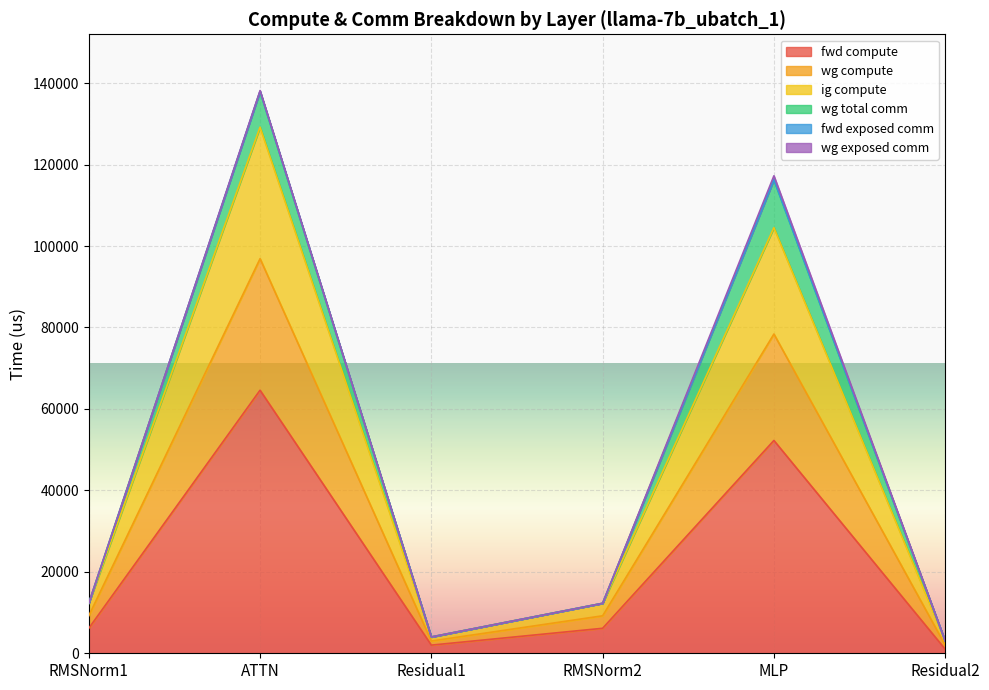

What is the sum of the fwd compute values at RMSNorm1 and MLP?

58394.1